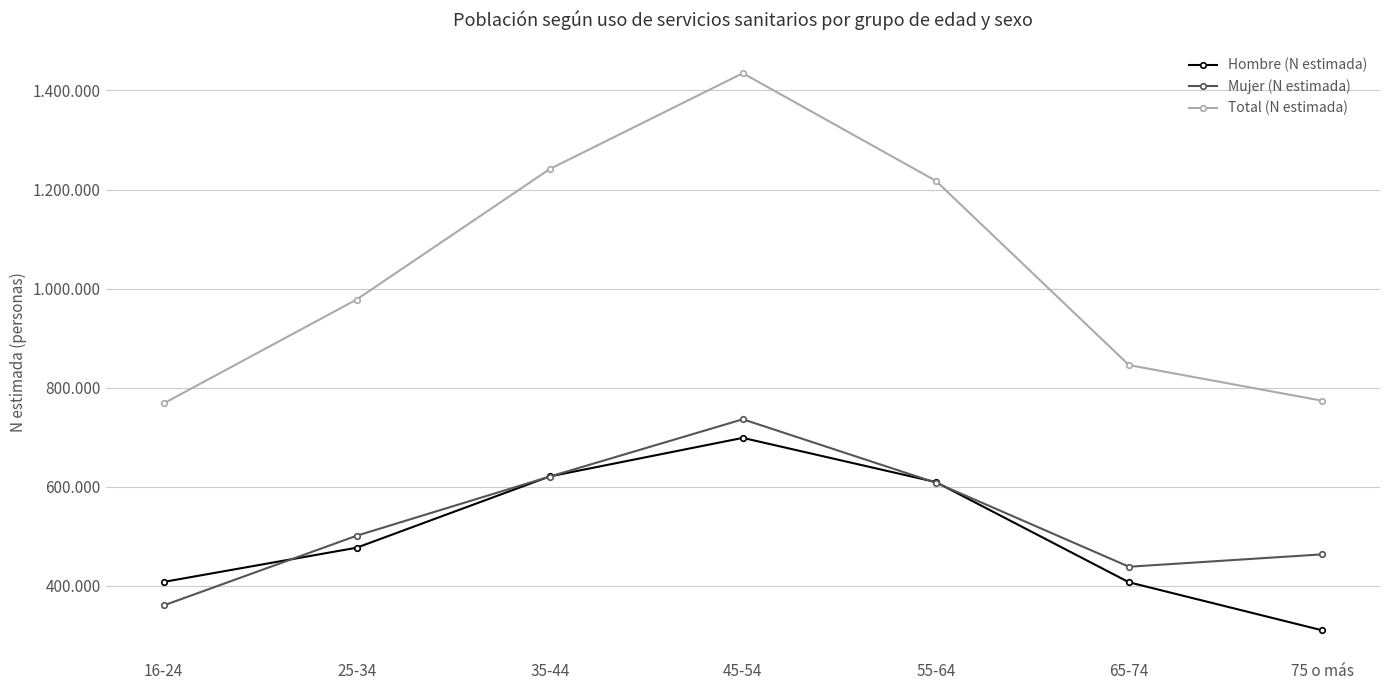

Is this an area chart (filled region under the line)?

No